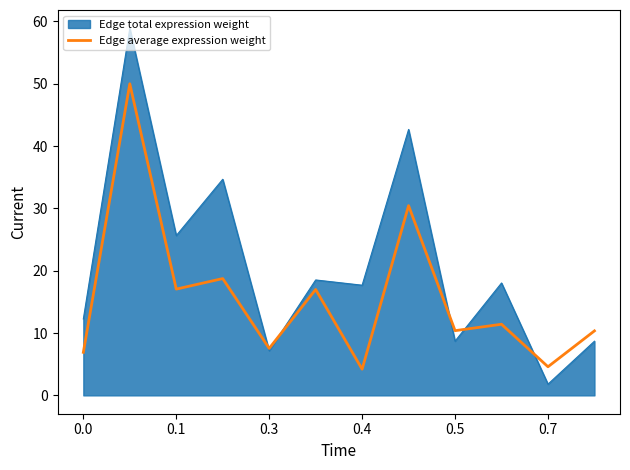

What is the highest value of the Edge average expression weight series?

50.0